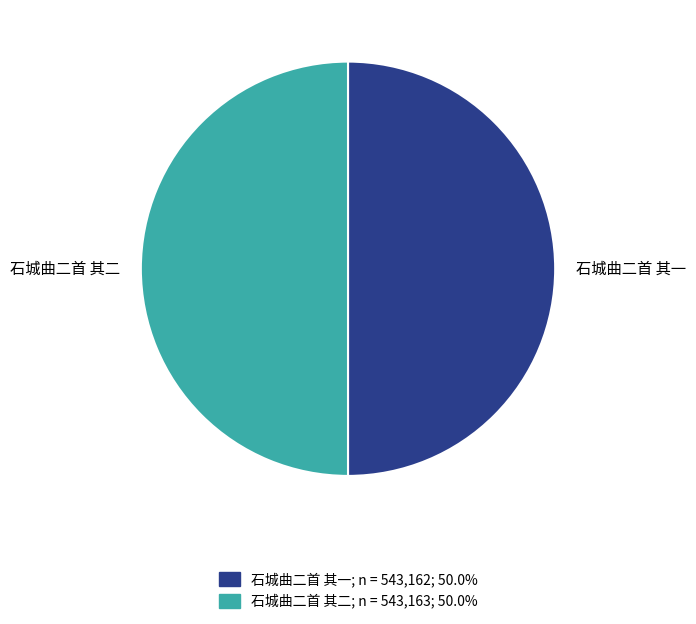

Do 石城曲二首 其二 and 石城曲二首 其一 together represent more than half of the pie?

Yes